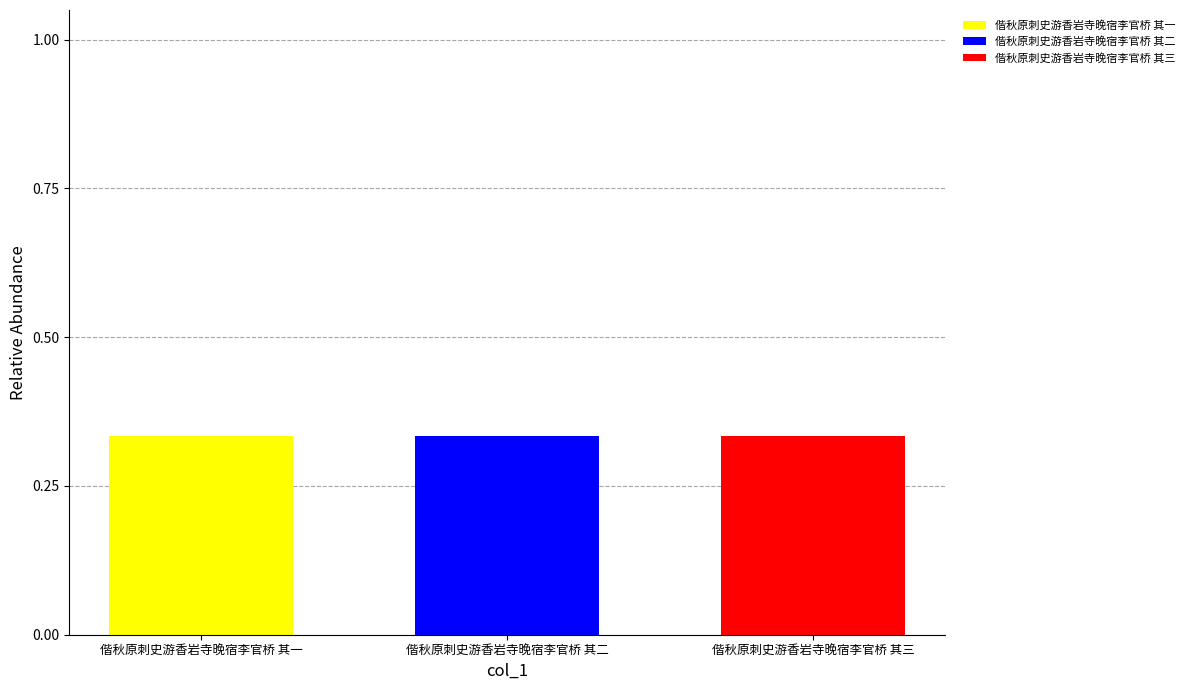

Count the number of categories in the chart.

3